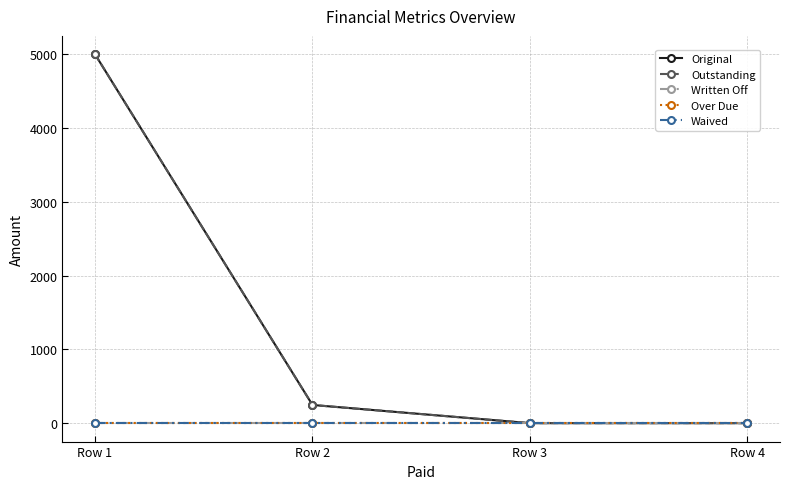

Does the chart display data point markers on the line(s)?

Yes